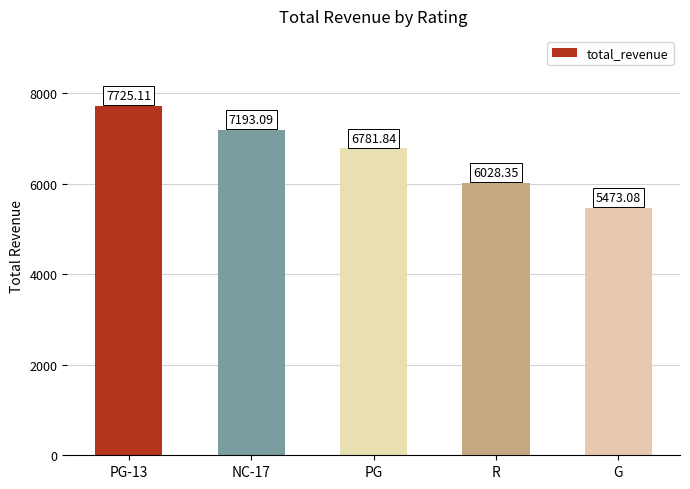

Read the value at PG.

6781.8